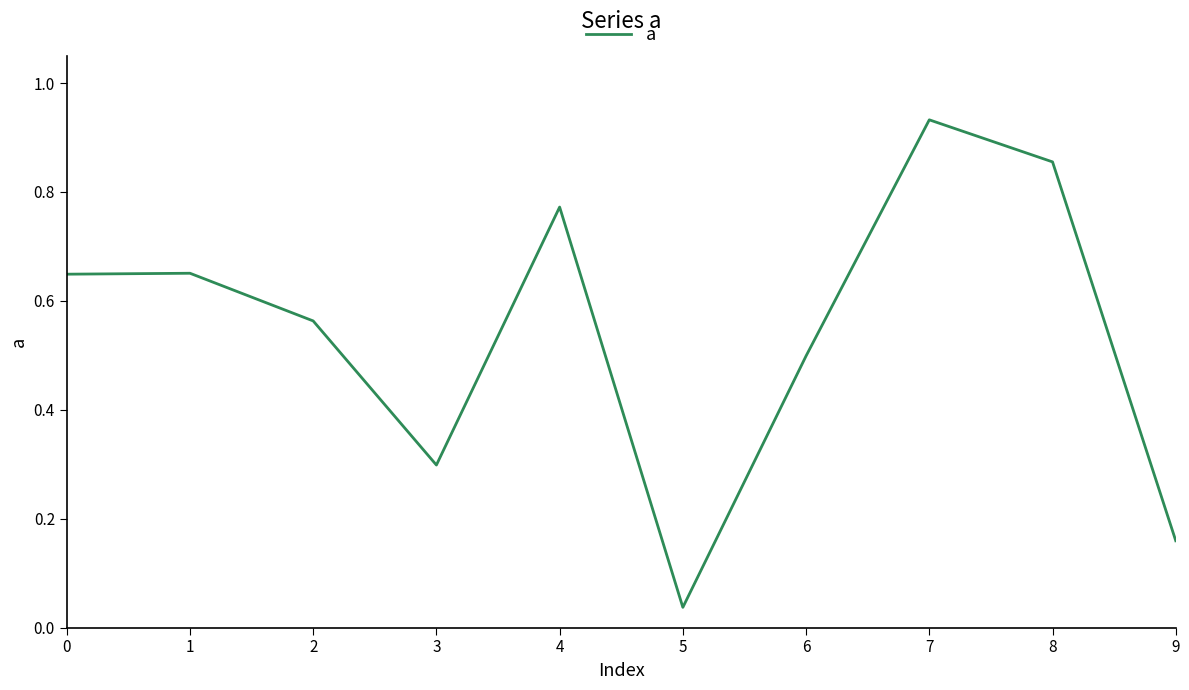

True or false: the data shows 1.0 at 1.

False